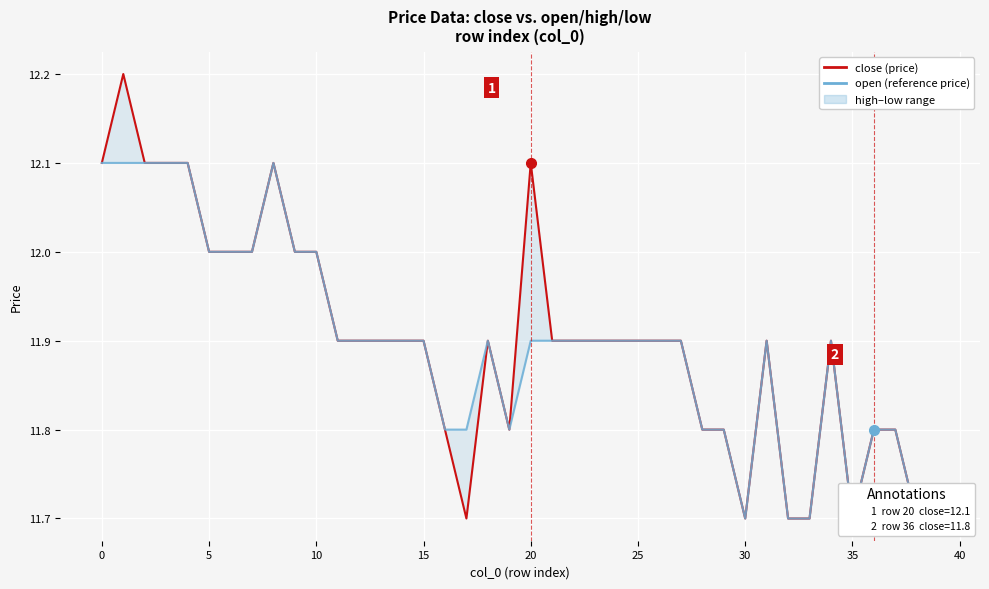

The open (reference price) series shows 11.7 at 35. True or false?

True